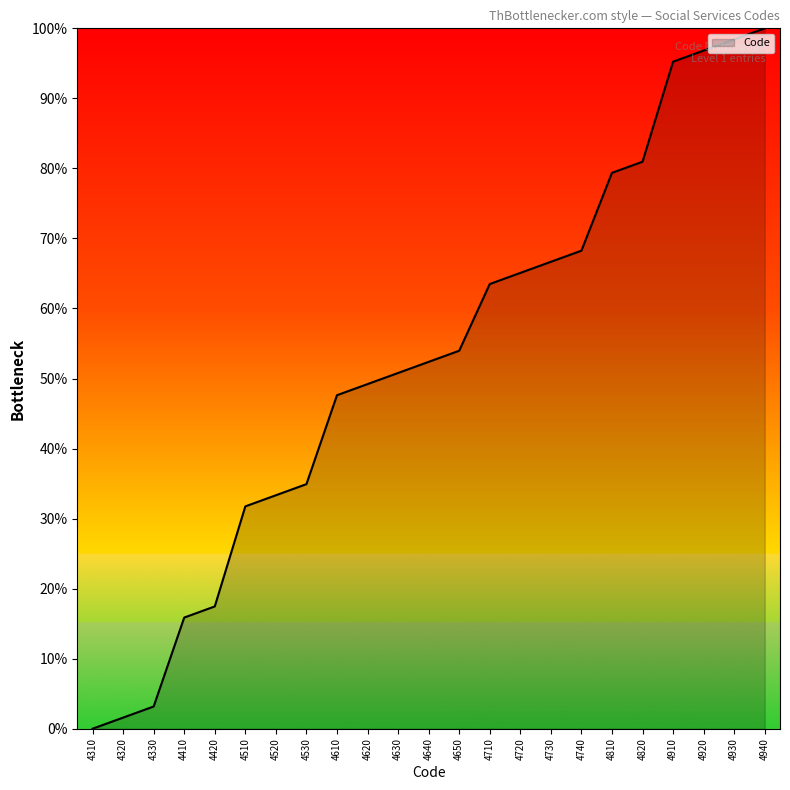

Is it true that the value at 4730 is 66.7?

True